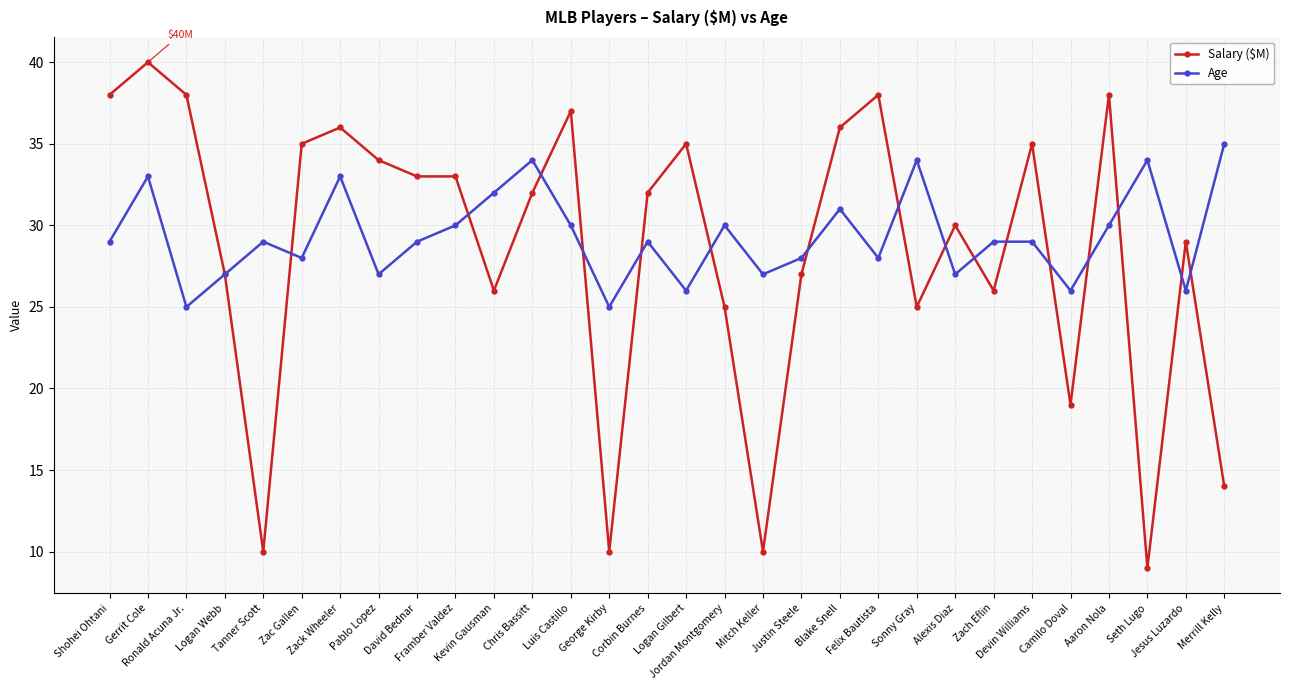

True or false: Age has a value of 10 at George Kirby.

False